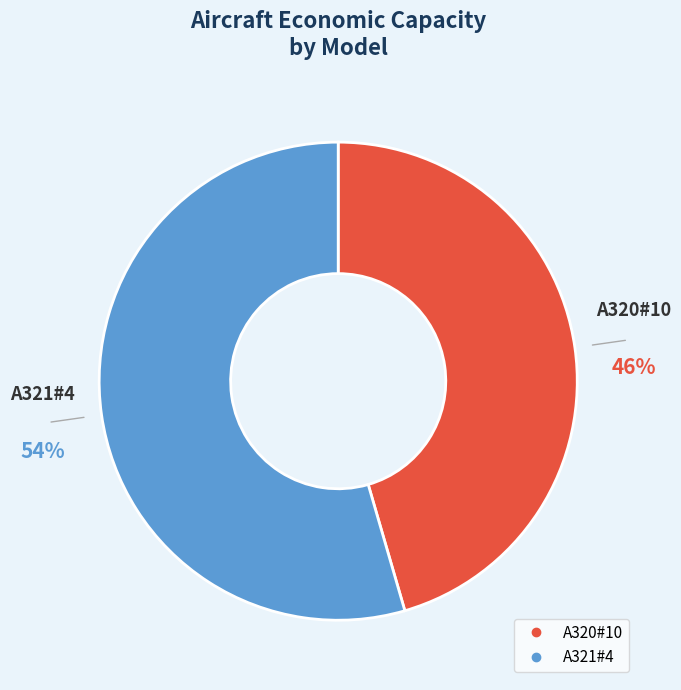

Which slice represents more than half of the pie?

A321#4